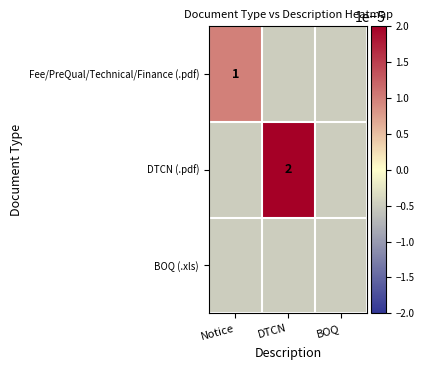

True or false: DTCN (.pdf) has a value of 3.2 at DTCN.

False